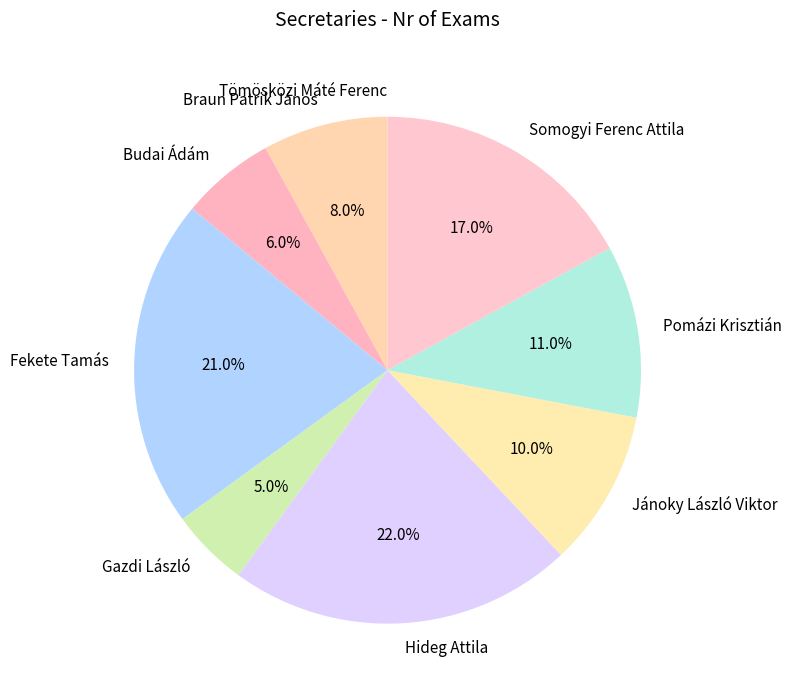

To the nearest percent, what percentage of the pie is Somogyi Ferenc Attila?

17%